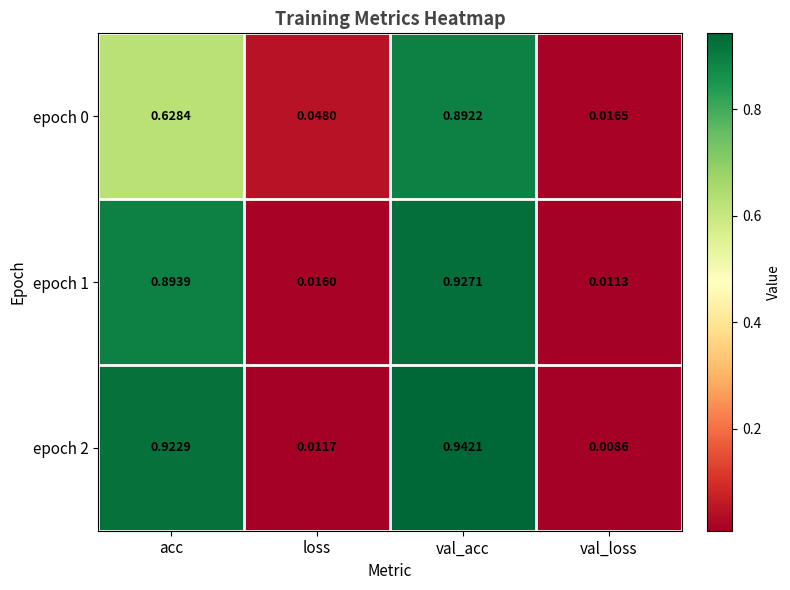

Is the value of epoch 2 at loss greater than the value of epoch 0 at acc?

No